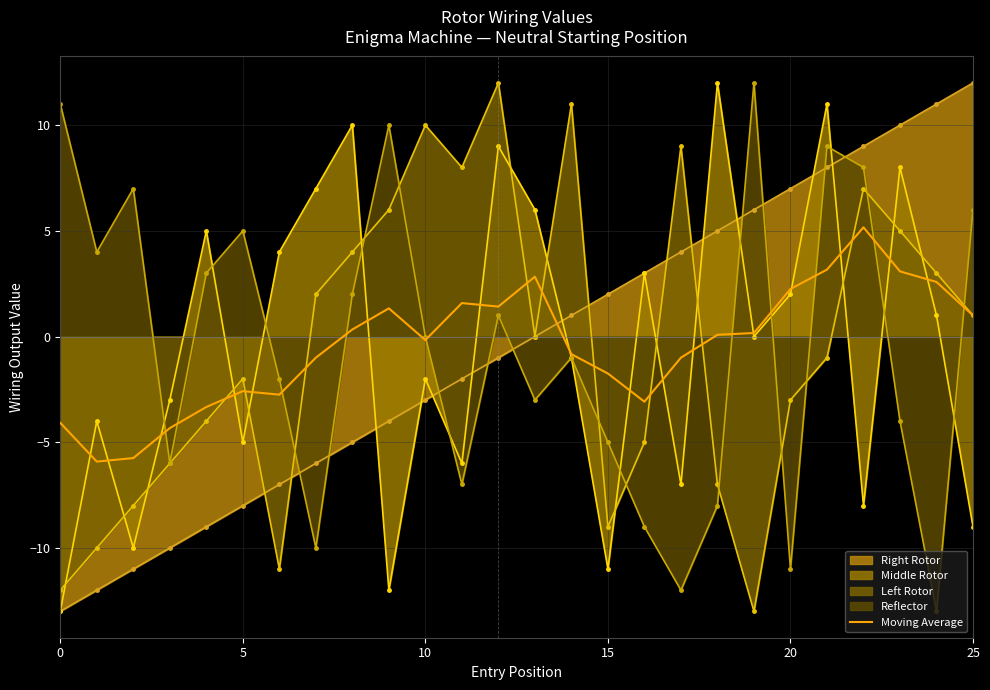

How many values in Moving Average are above zero?

13